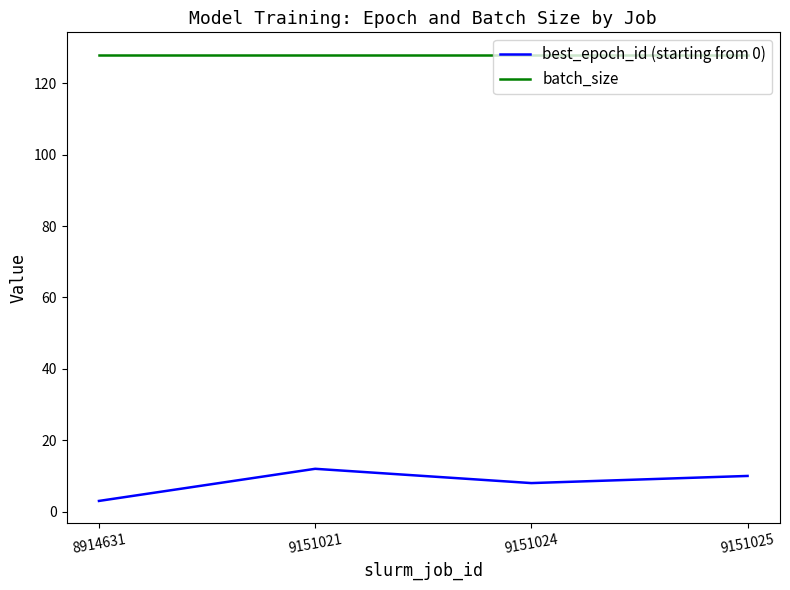

At 9151025, list the series in order from smallest to largest.

best_epoch_id (starting from 0), batch_size